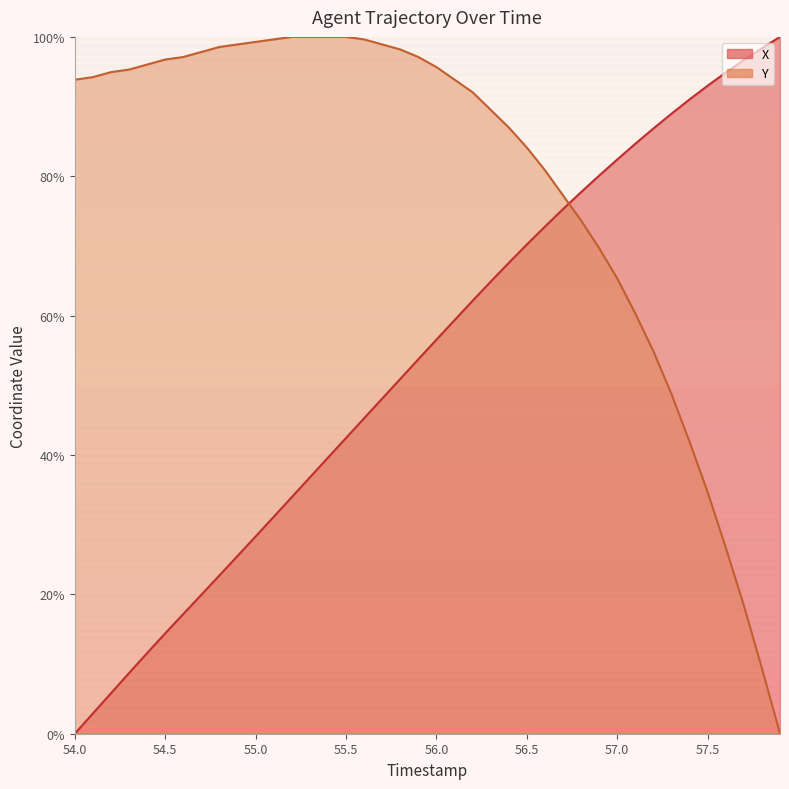

What is the total value across all series at 55.0?

127.6